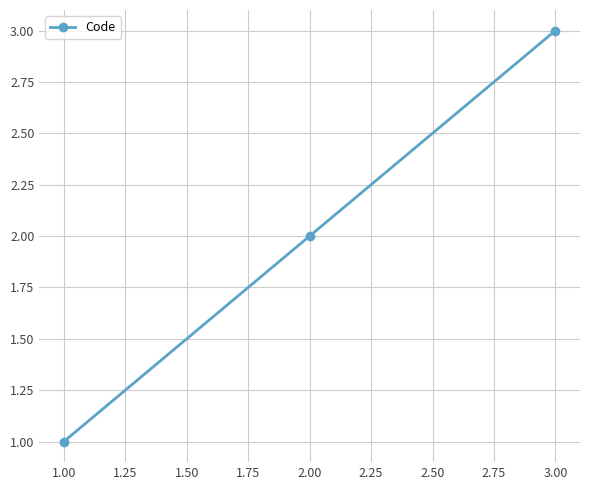

Is it true that the value at 2.00 is 1?

False